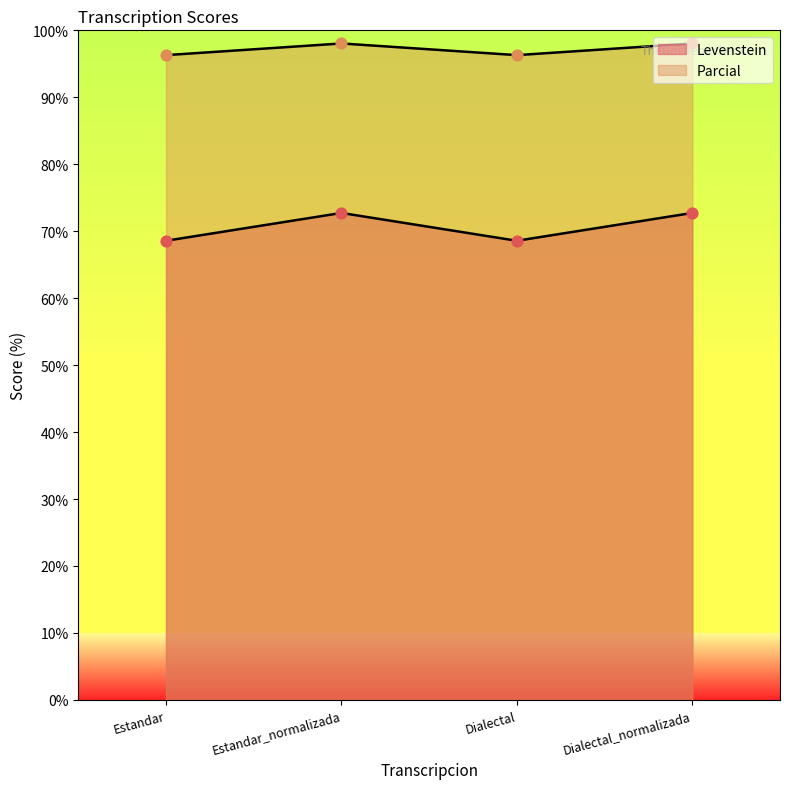

At how many categories does at least one series exceed 85?

4